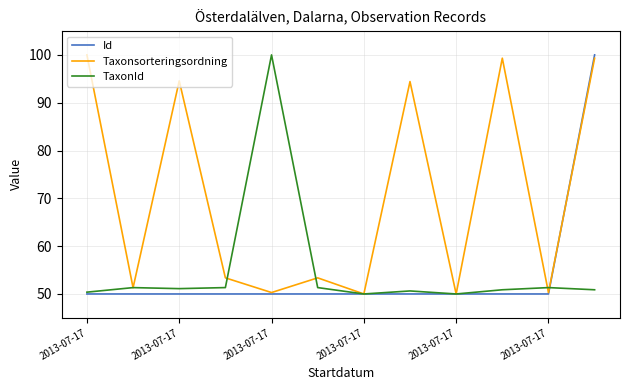

What is the minimum value for TaxonId?

50.0